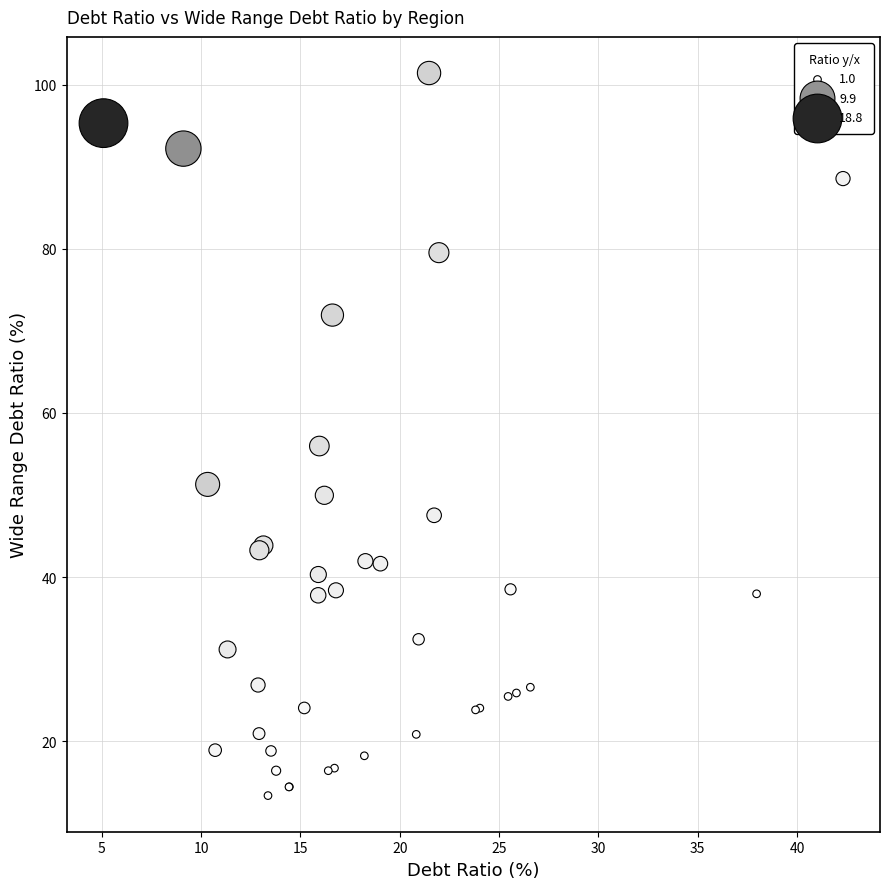

What Y value in the scatter plot is closest to 57?

56.0